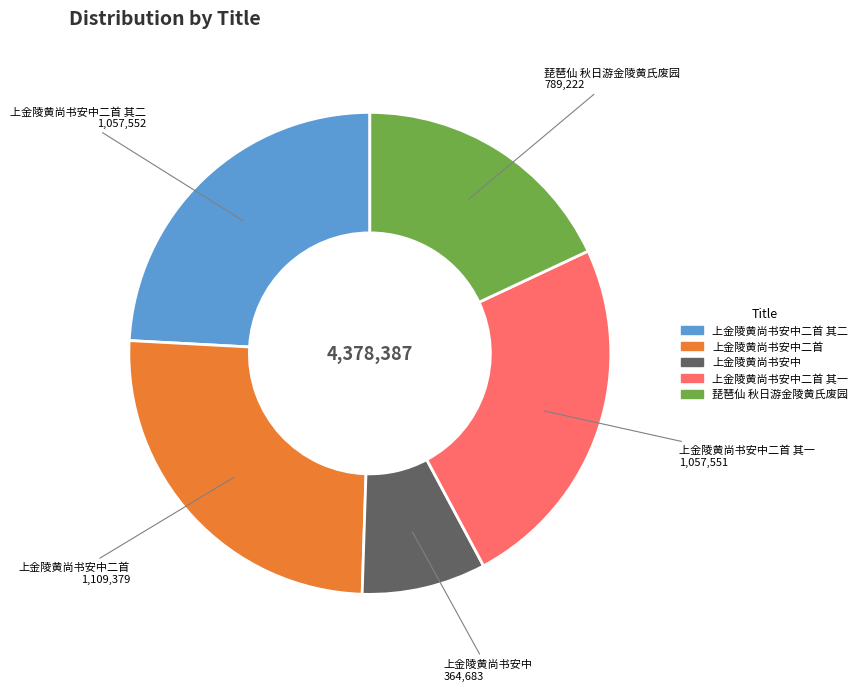

Is there any slice that represents more than half of the pie?

No